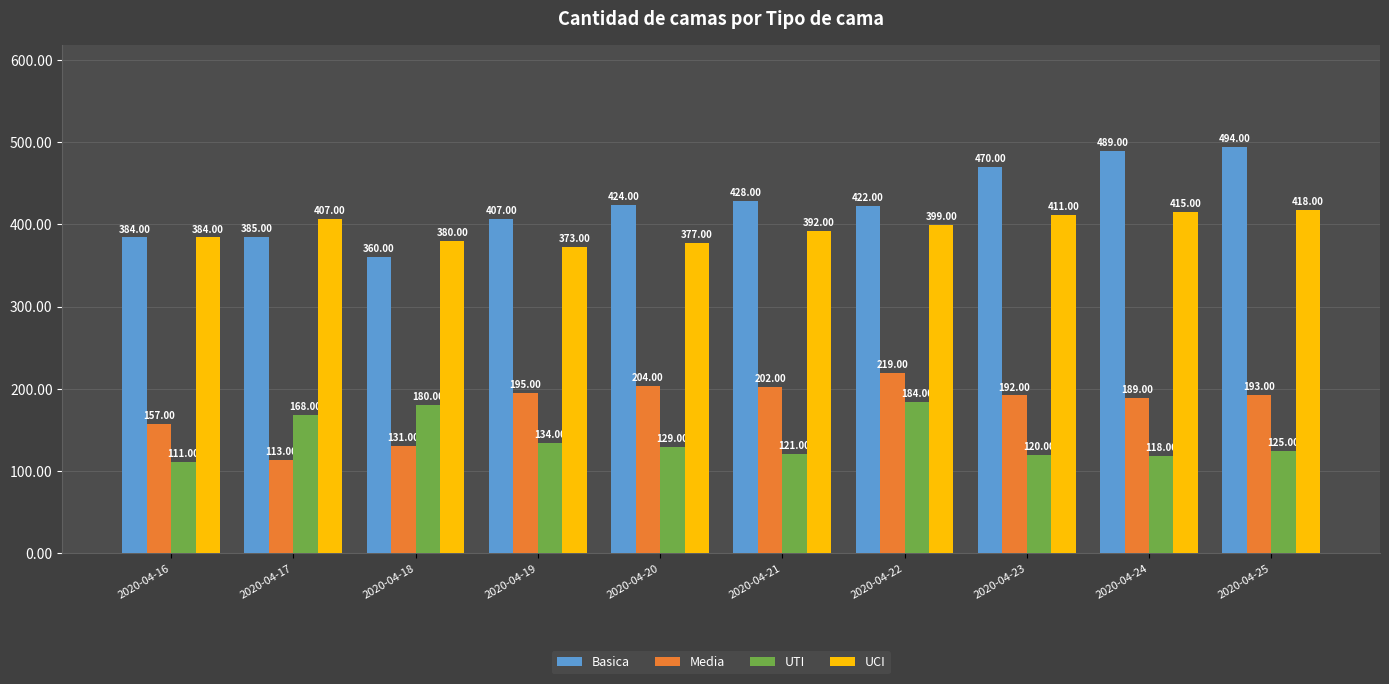

What is the minimum value for Basica?

360